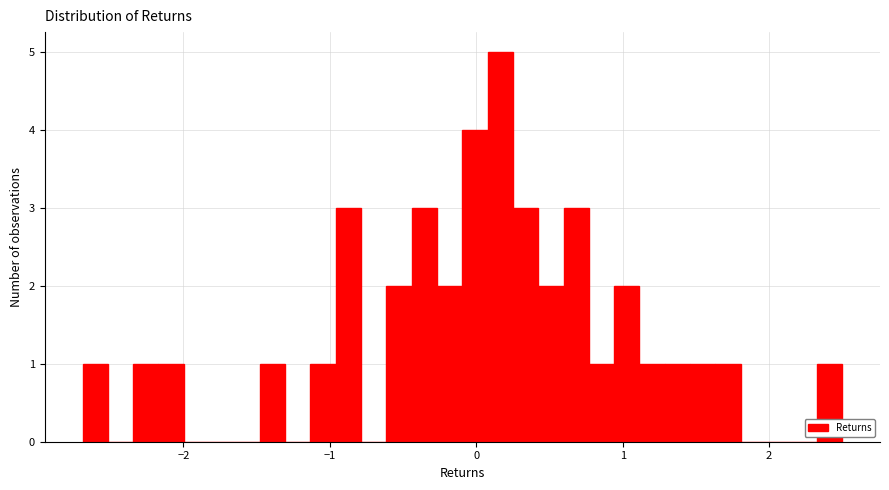

Around what value on the x-axis is the tallest bar? Give the approximate position of its centre, as read against the axis.

0.2